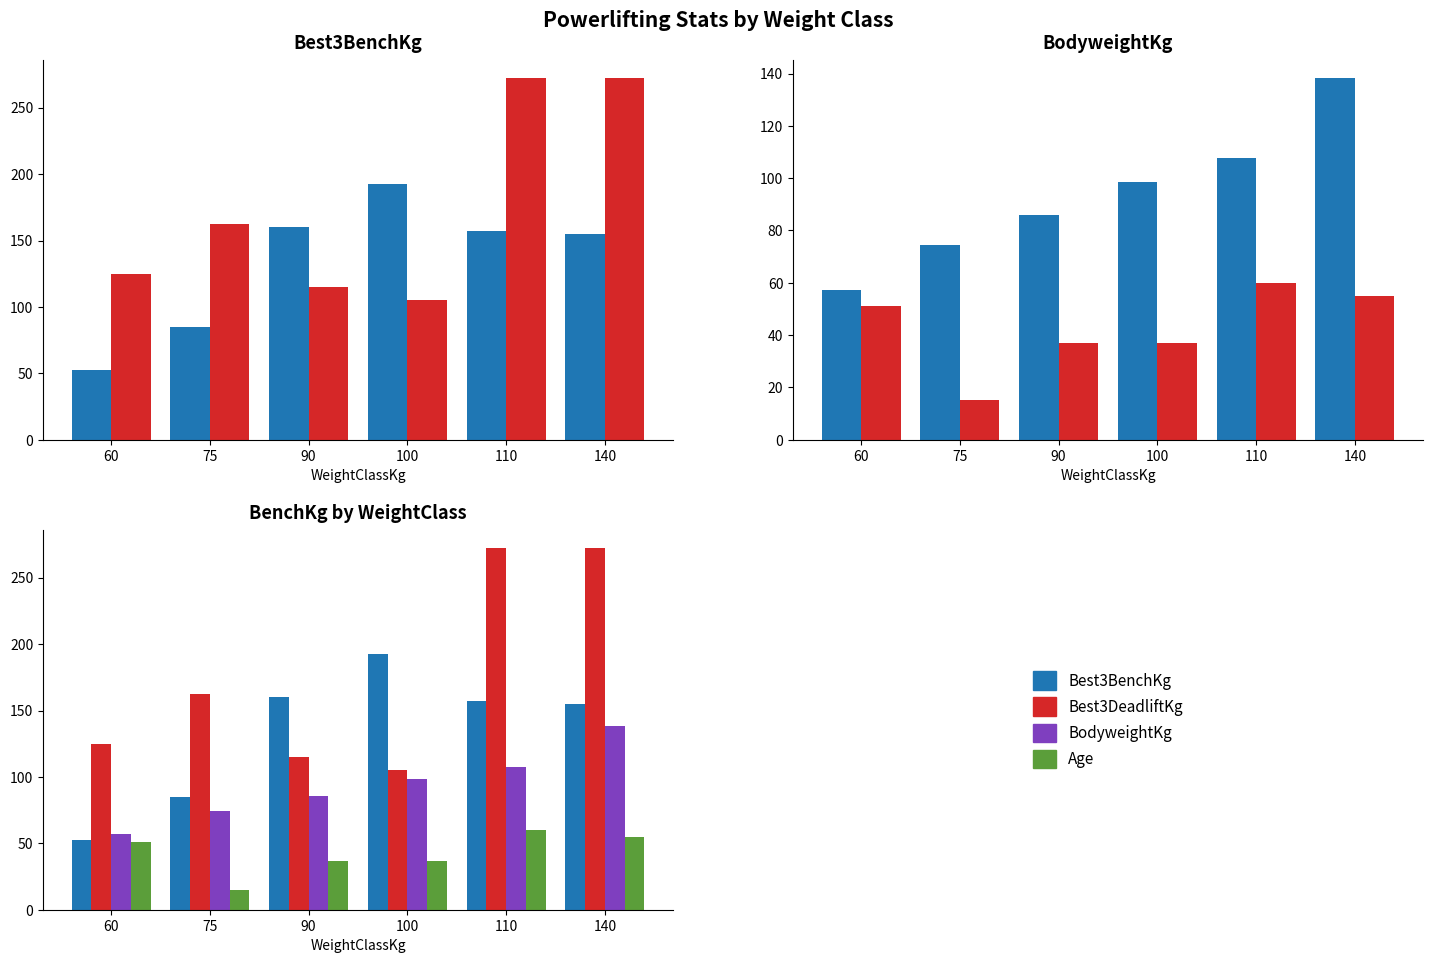

Which series has the largest range (max minus min)?

Best3DeadliftKg